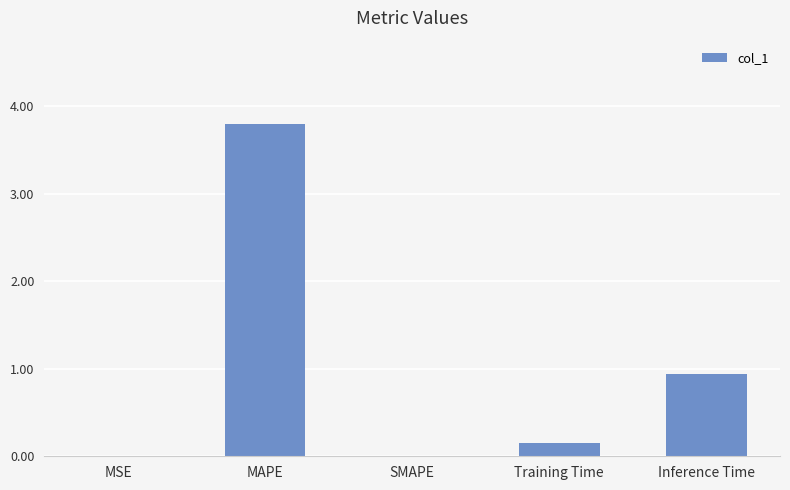

What is the difference between the values at Inference Time and Training Time?

0.8